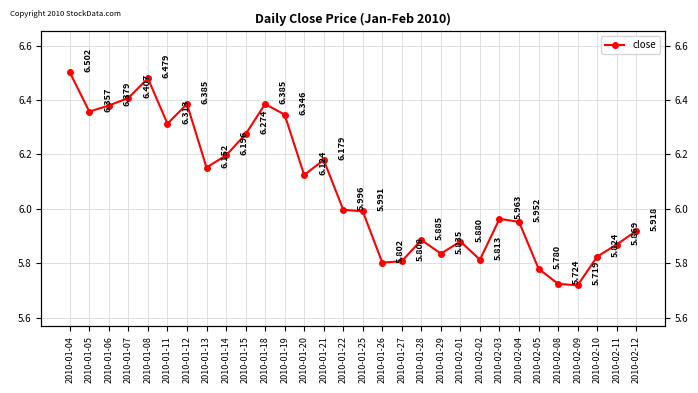

What is the label of the 6th point from the right?

2010-02-05